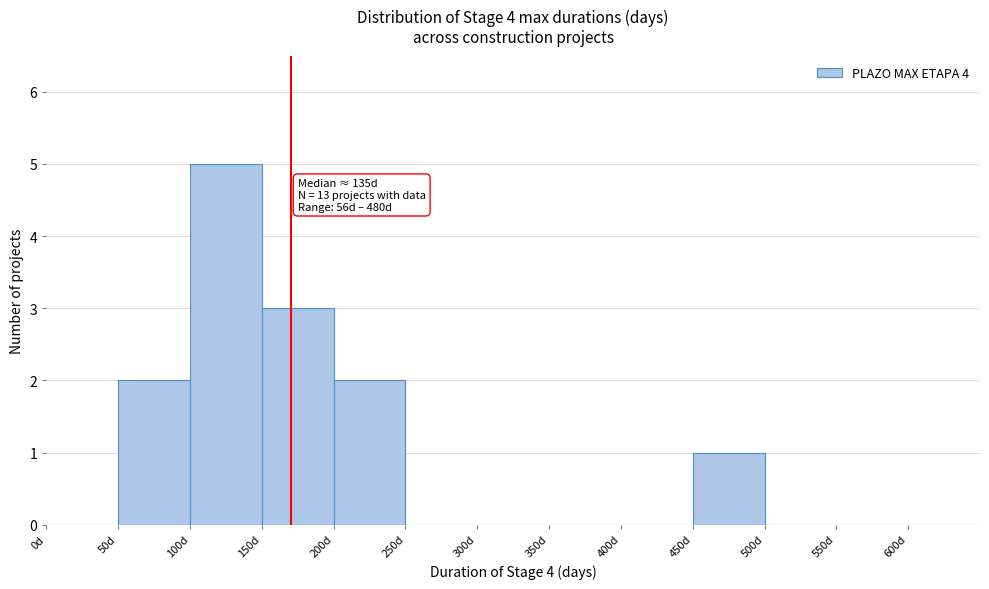

Over which range of the x-axis is the bar tallest?

100 to 150